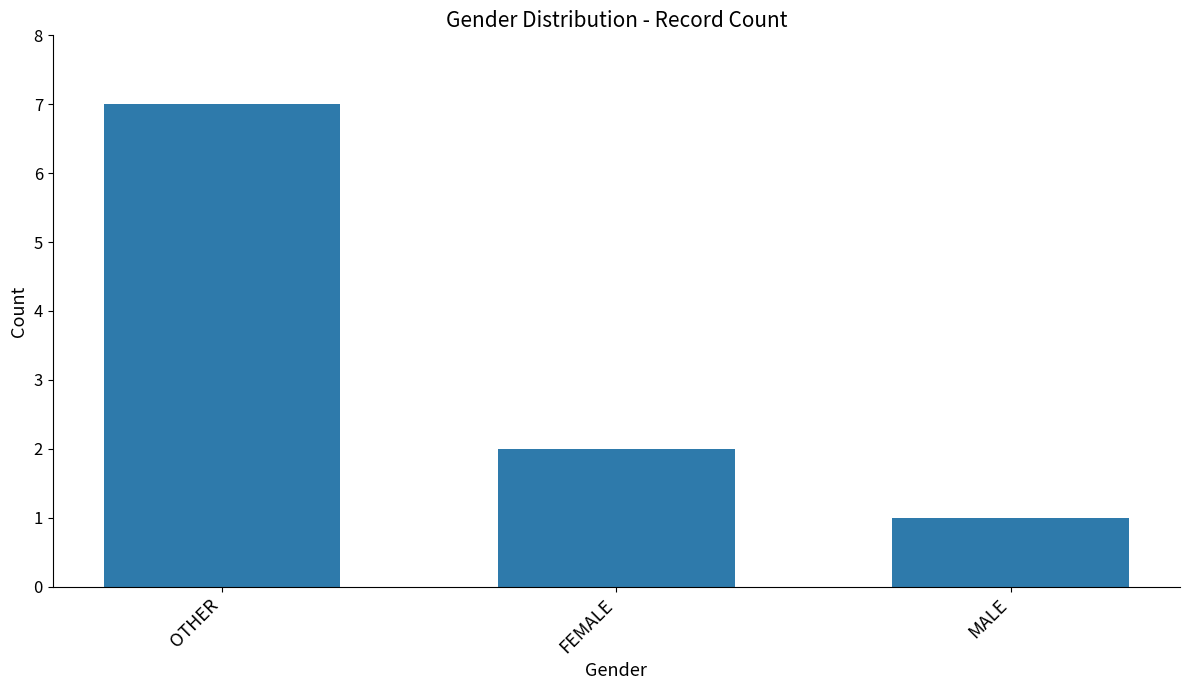

Approximately how many times larger is the value at MALE compared to OTHER?

0.1